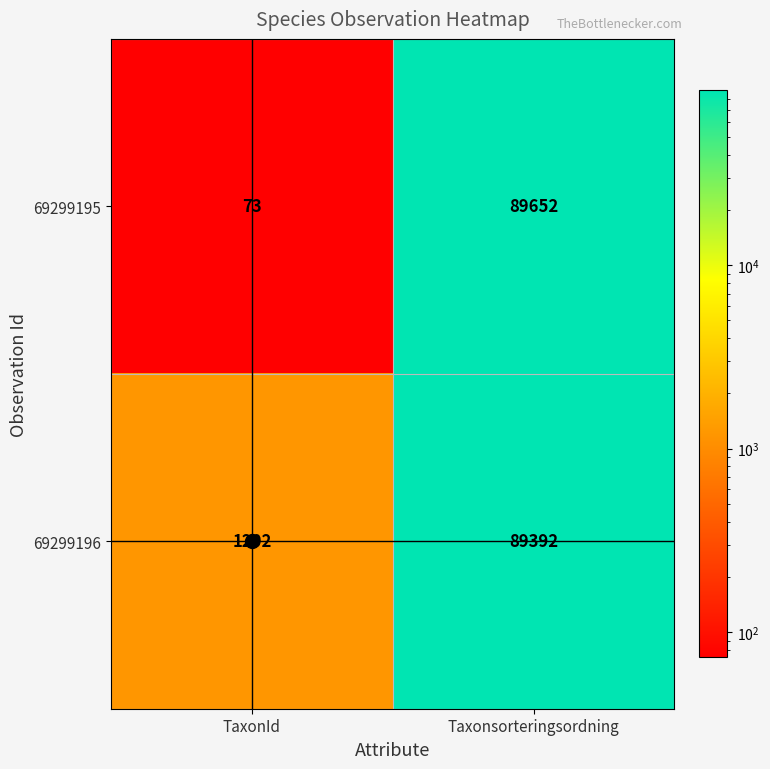

Which series changed the most between TaxonId and Taxonsorteringsordning?

69299195